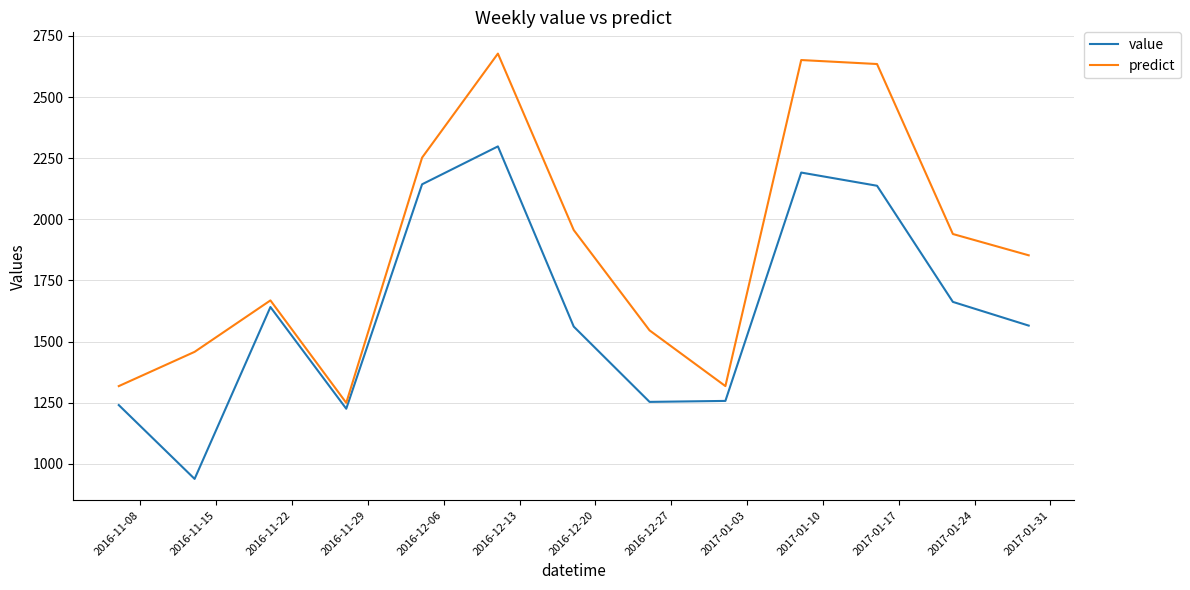

What is the difference between the second highest and second lowest values in the predict series?

1333.7